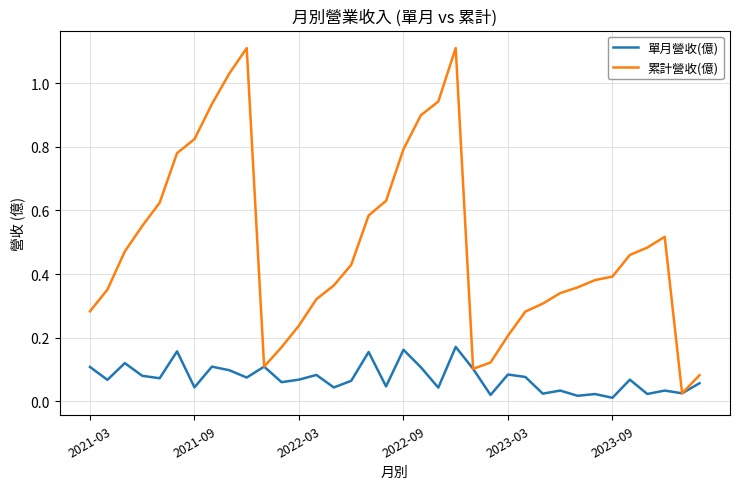

Which series has the largest range (max minus min)?

累計營收(億)